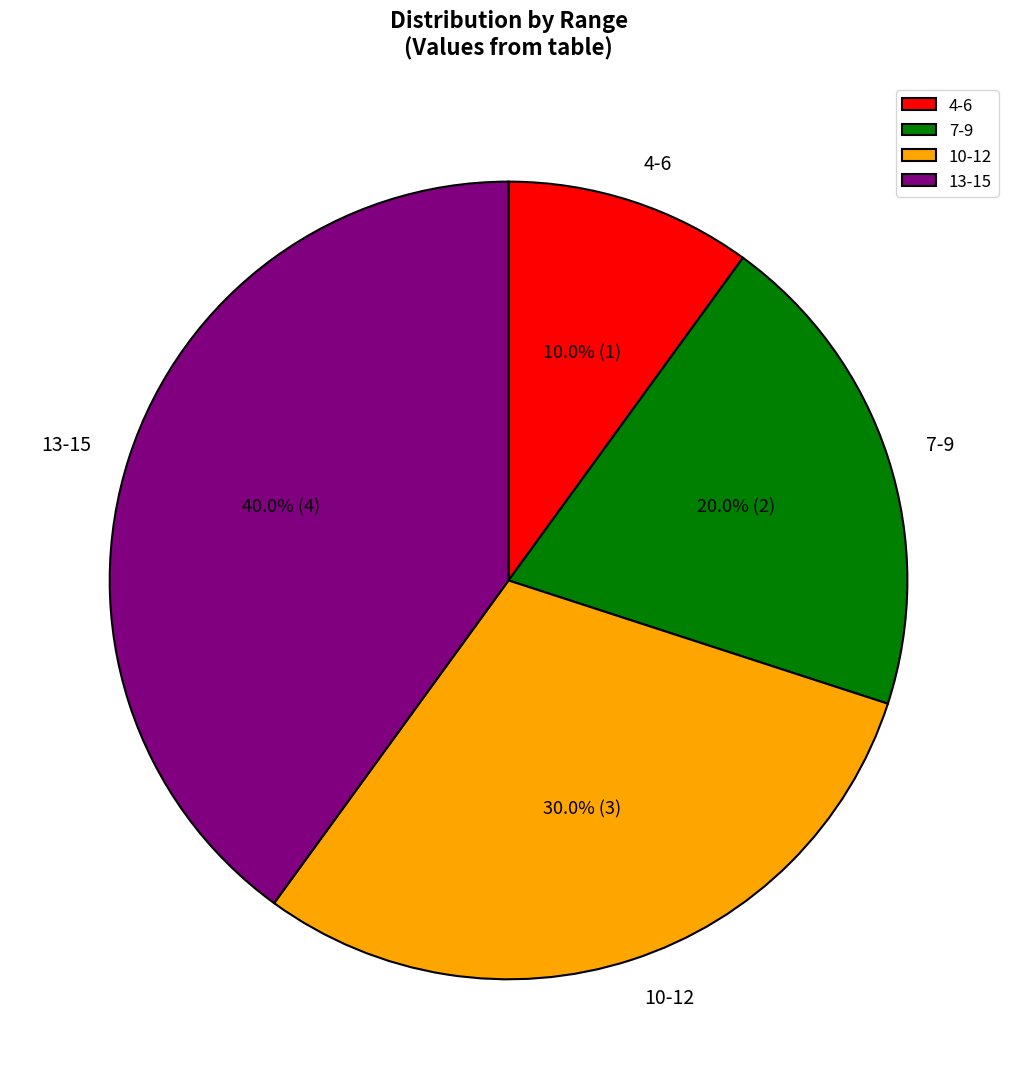

Rank the categories by value from highest to lowest.

13-15, 10-12, 7-9, 4-6